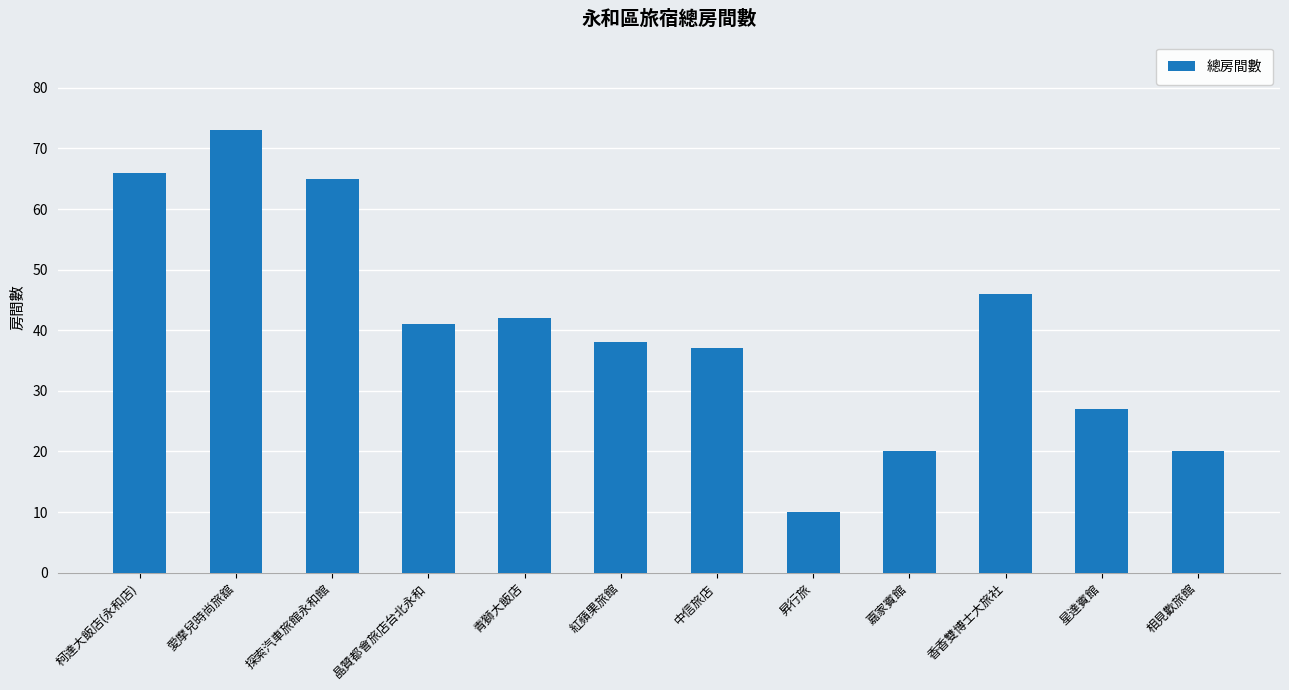

What is the value of the 1st bar from the left?

66